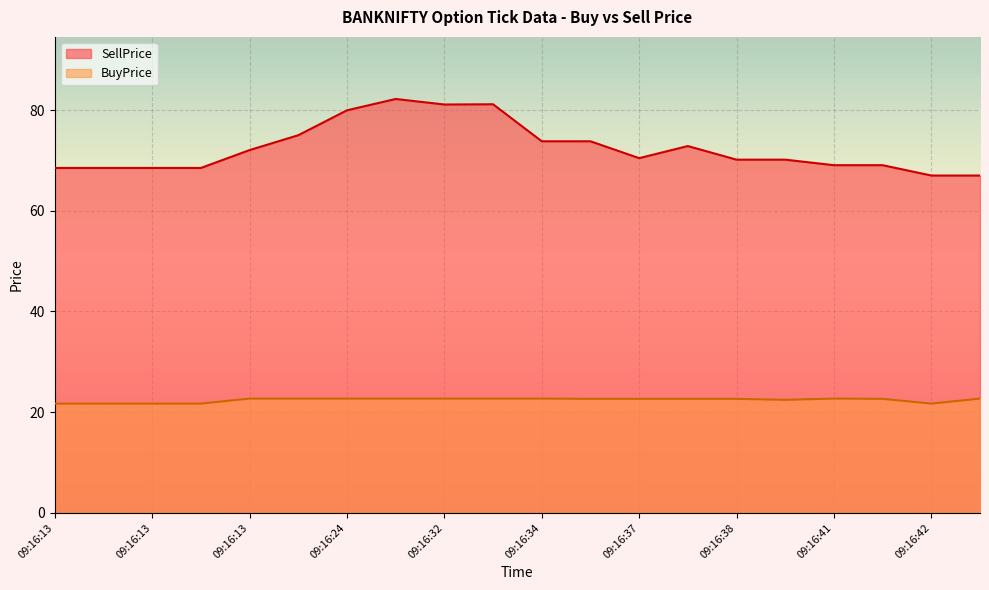

How many lines are shown in the chart?

2